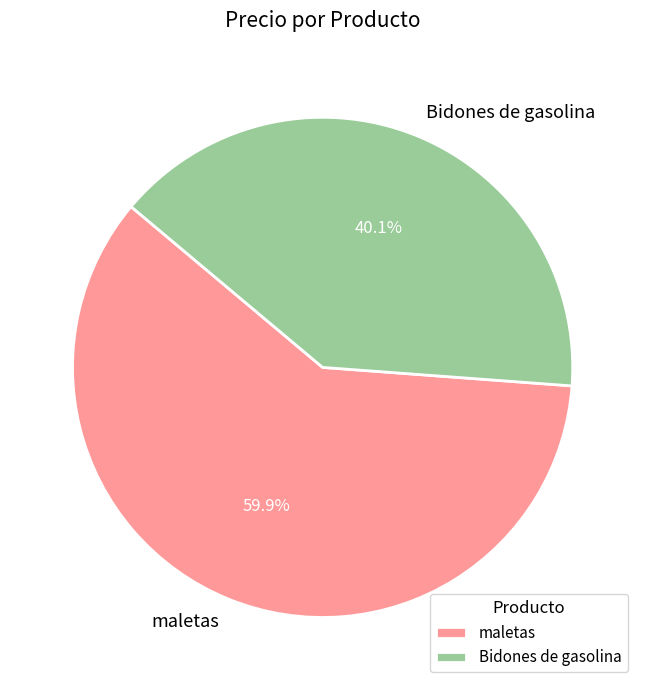

Which category has the biggest portion of the pie?

maletas